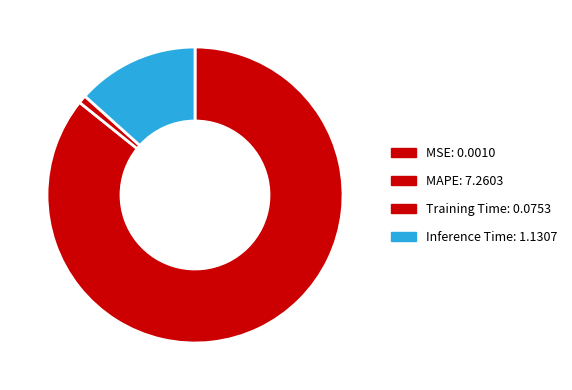

True or false: MSE accounts for 0% of the total.

True